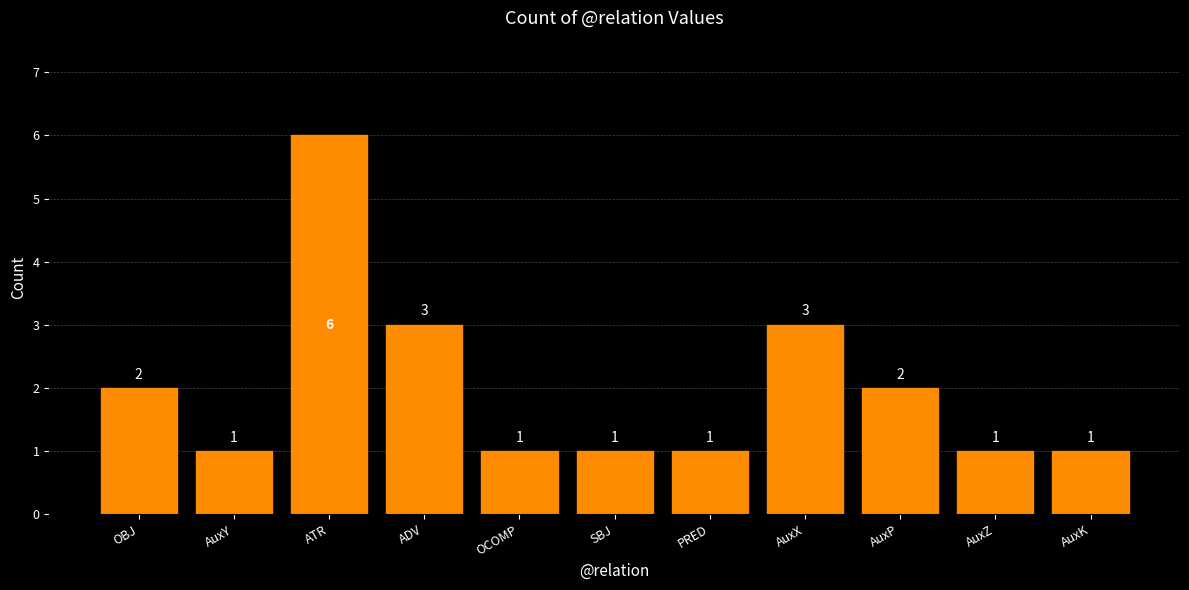

What is the average value?

2